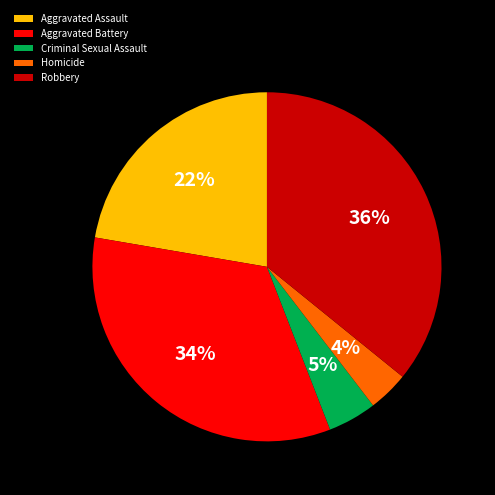

How many slices are in this pie chart?

5